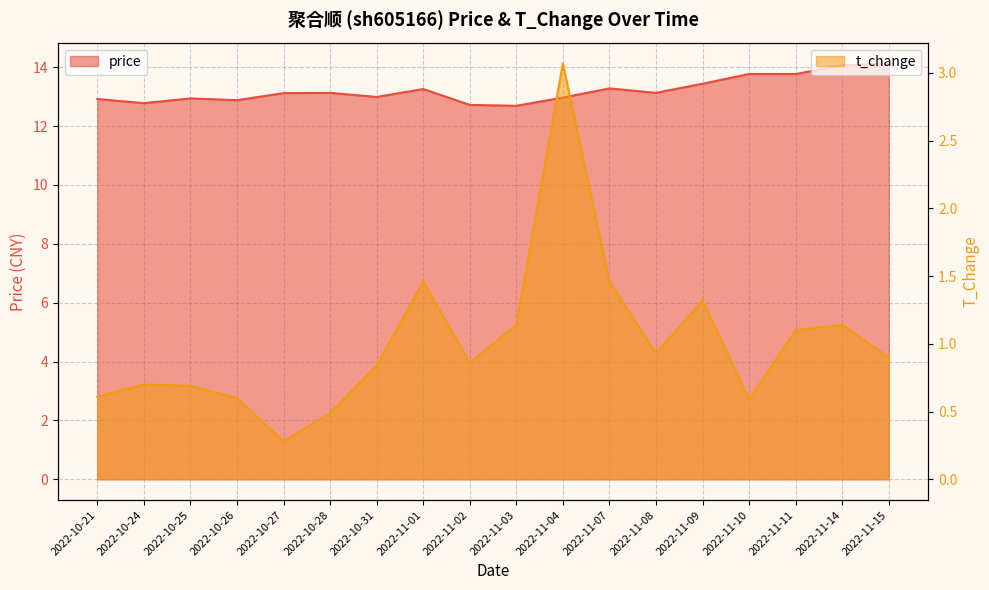

What is the value of the price point at the 16th from the left?

13.8